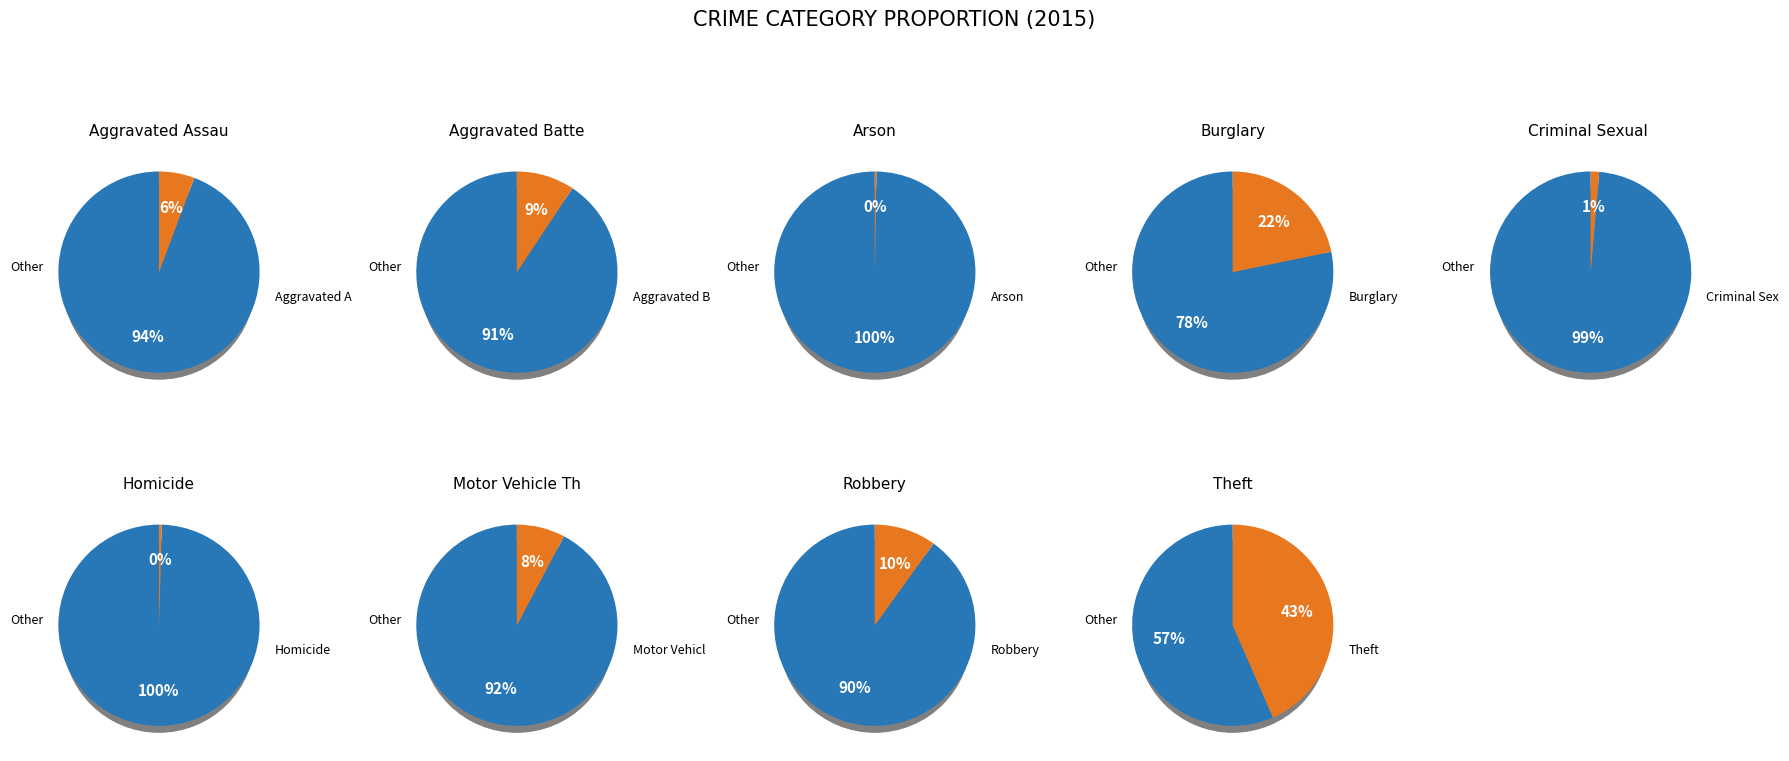

How many slices are in this pie chart?

9